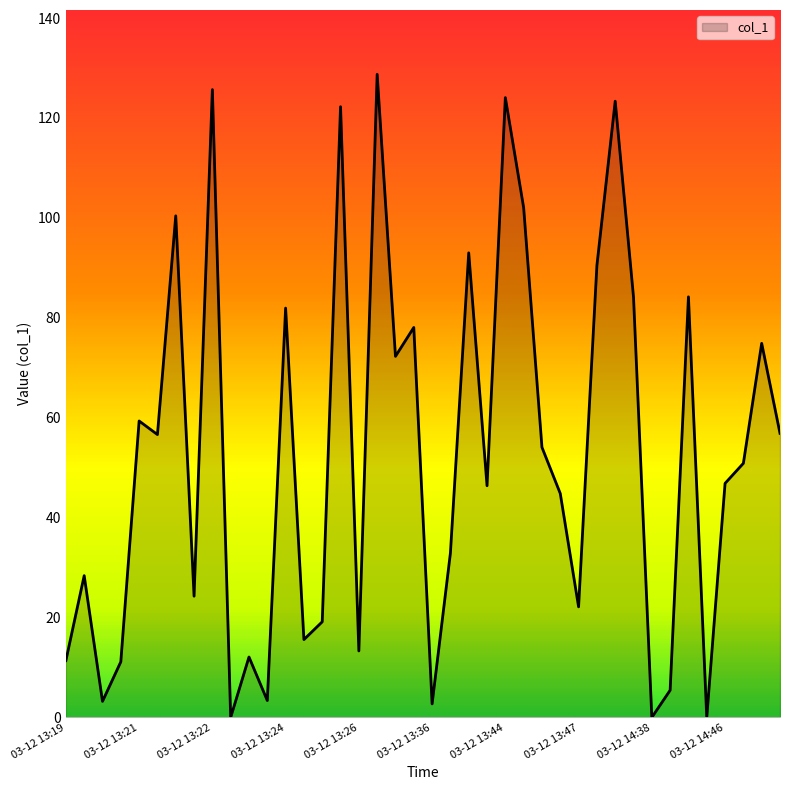

What is the difference between the maximum and minimum values?

128.7